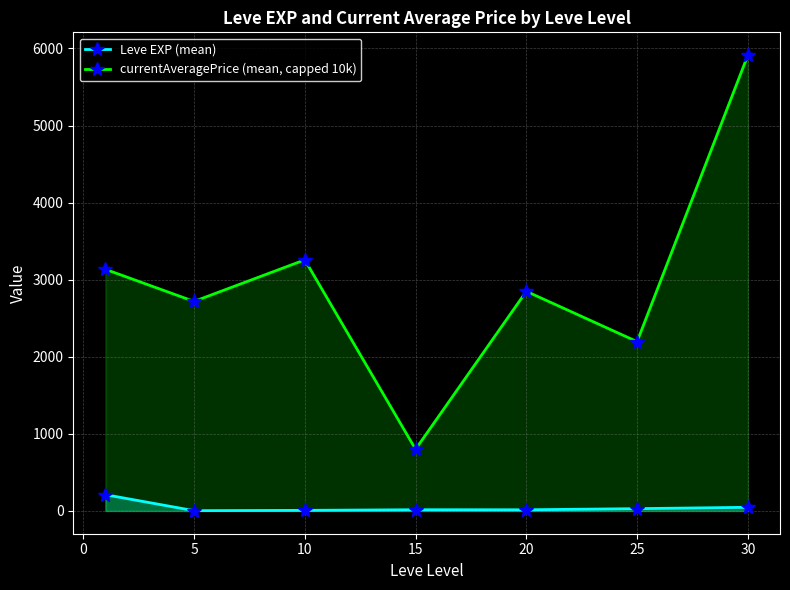

How many lines are shown in the chart?

2